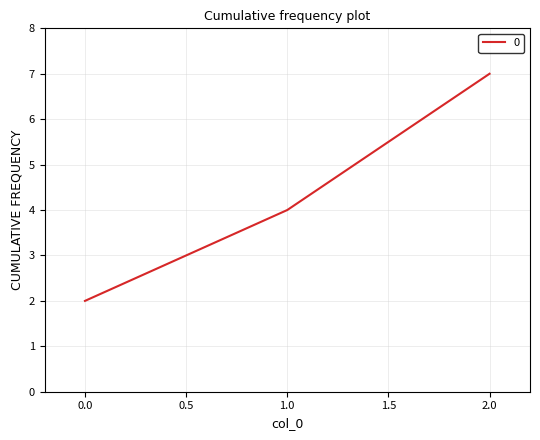

Which category has the highest value across all series?

2.0